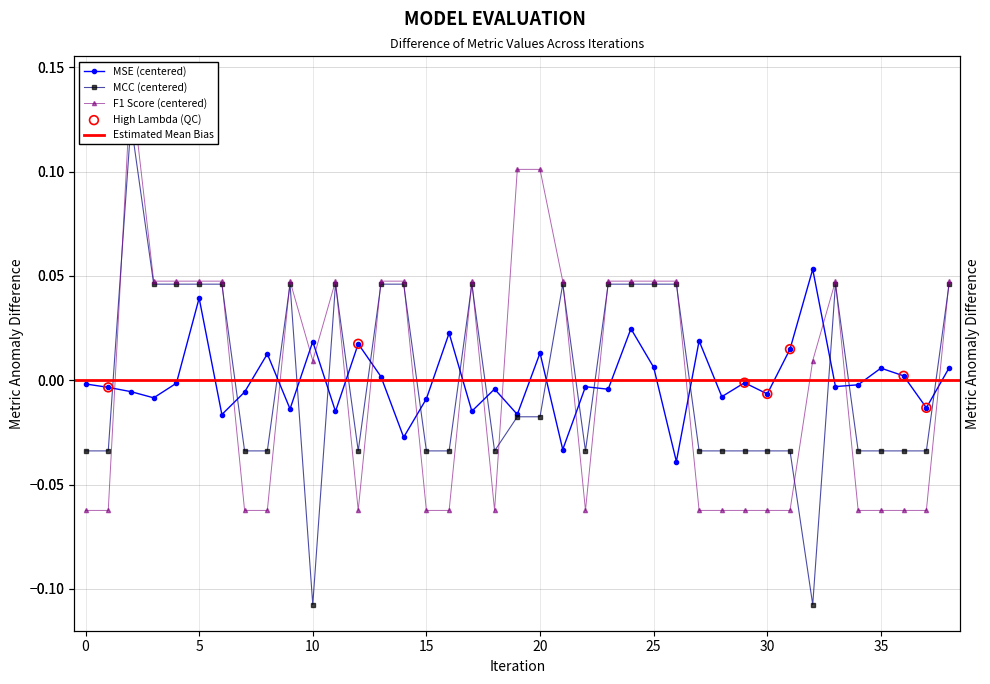

At how many categories does at least one series exceed 0?

28